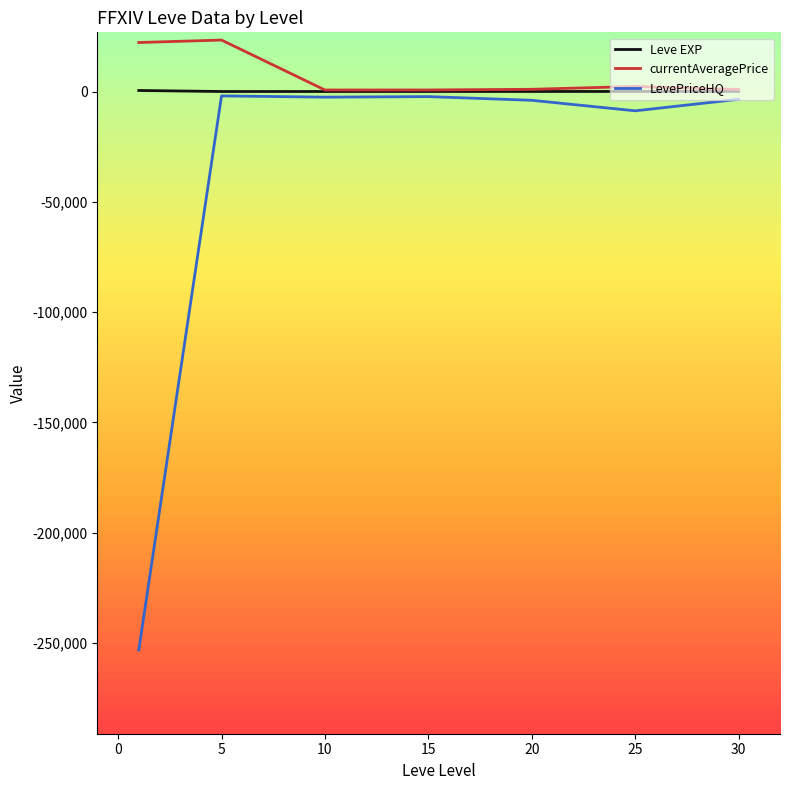

Reading left to right, what are all the values shown in this chart?

Leve EXP: 468.5	2.3	5.3	14.2	16.3	31.8	45.5
currentAveragePrice: 22210.4	23327.2	686.5	696.0	1007.5	2281.4	919.9
LevePriceHQ: -253141.7	-1996.1	-2552.4	-2309.0	-3981.0	-8746.9	-3527.1